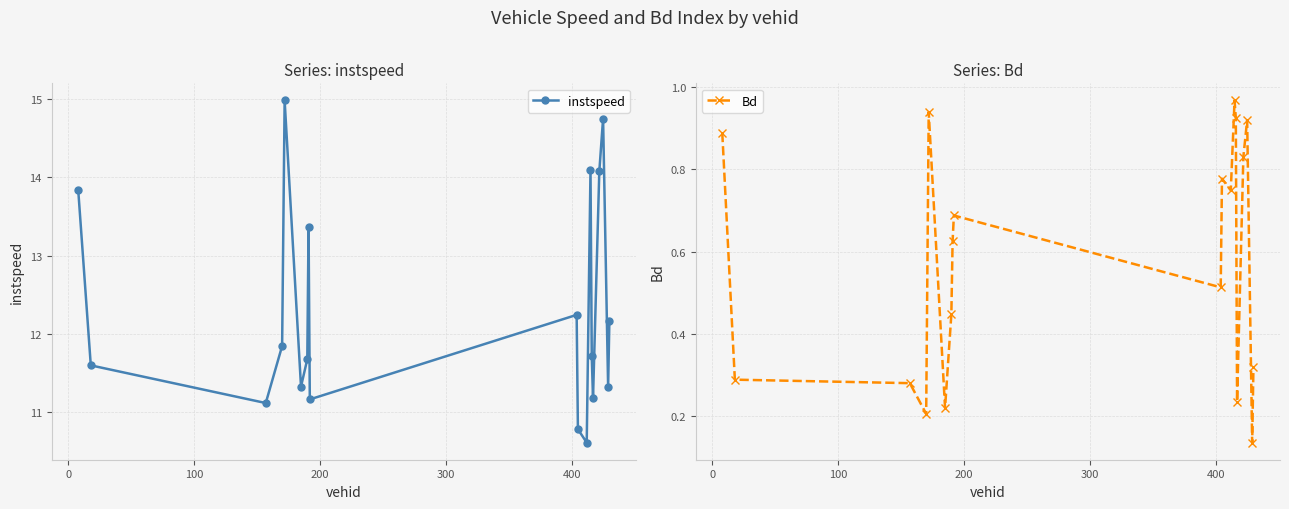

True or false: Bd has more than 2 interior local peaks.

True